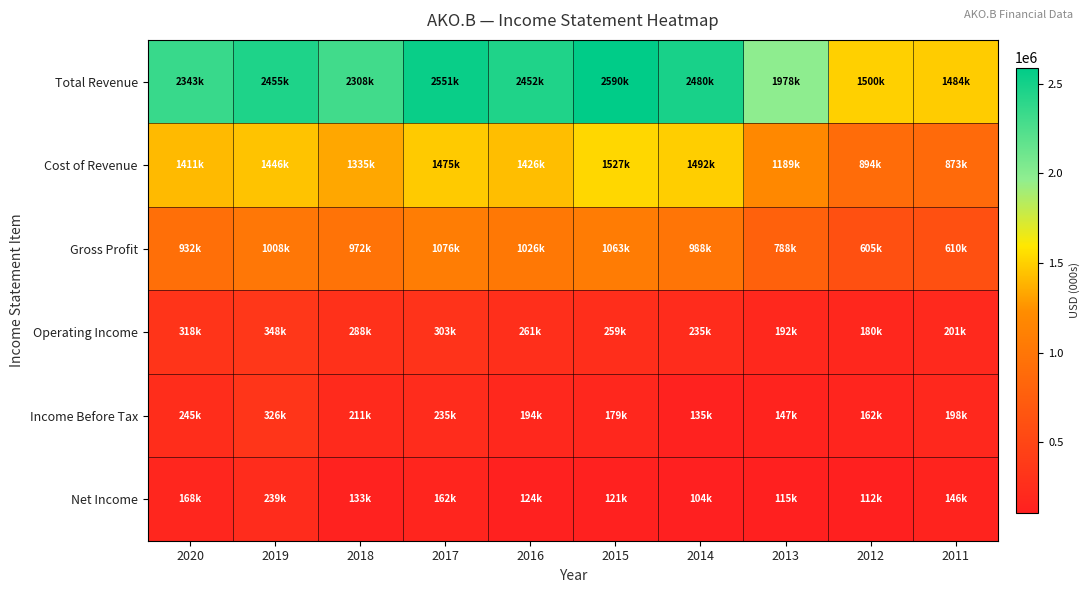

Reading left to right, list all the values displayed in this chart.

Total Revenue: 2020=2343600	2019=2455100	2018=2308600	2017=2551500	2016=2452900	2015=2590800	2014=2480100	2013=1978200	2012=1500500	2011=1484100
Cost of Revenue: 2020=1411000	2019=1446700	2018=1335900	2017=1475300	2016=1426800	2015=1527300	2014=1492100	2013=1189300	2012=894700	2011=873700
Gross Profit: 2020=932600	2019=1008300	2018=972700	2017=1076200	2016=1026100	2015=1063500	2014=988000	2013=788900	2012=605900	2011=610500
Operating Income: 2020=318100	2019=348500	2018=288700	2017=303700	2016=261200	2015=259100	2014=235300	2013=192400	2012=180200	2011=201500
Income Before Tax: 2020=245700	2019=326300	2018=211200	2017=235700	2016=194400	2015=179000	2014=135000	2013=147200	2012=162300	2011=198900
Net Income: 2020=168400	2019=239700	2018=133300	2017=162600	2016=124900	2015=121300	2014=104200	2013=115700	2012=112200	2011=146500